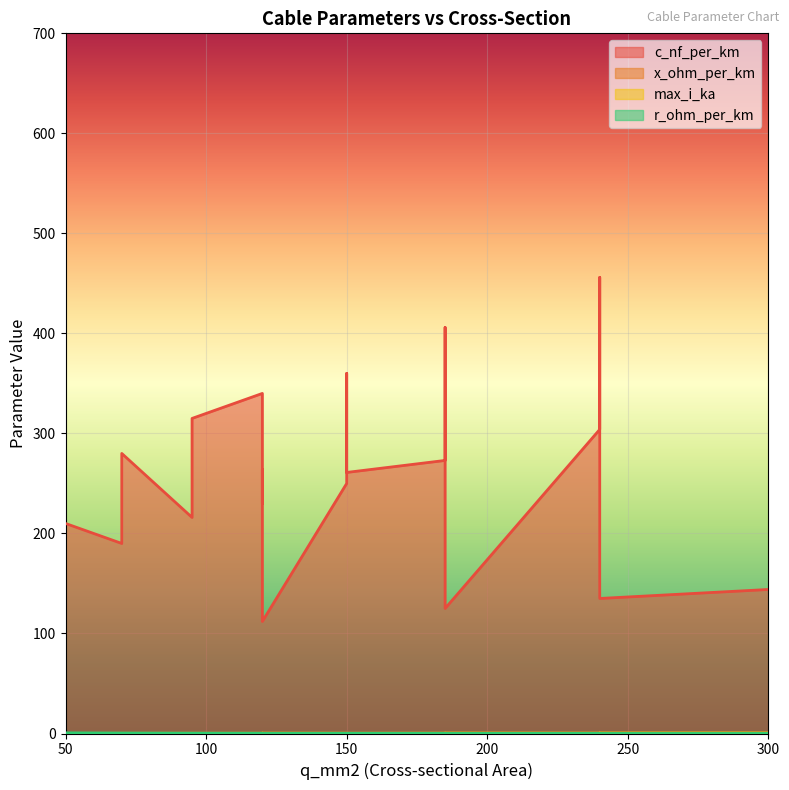

At how many categories does at least one series exceed 247?

11